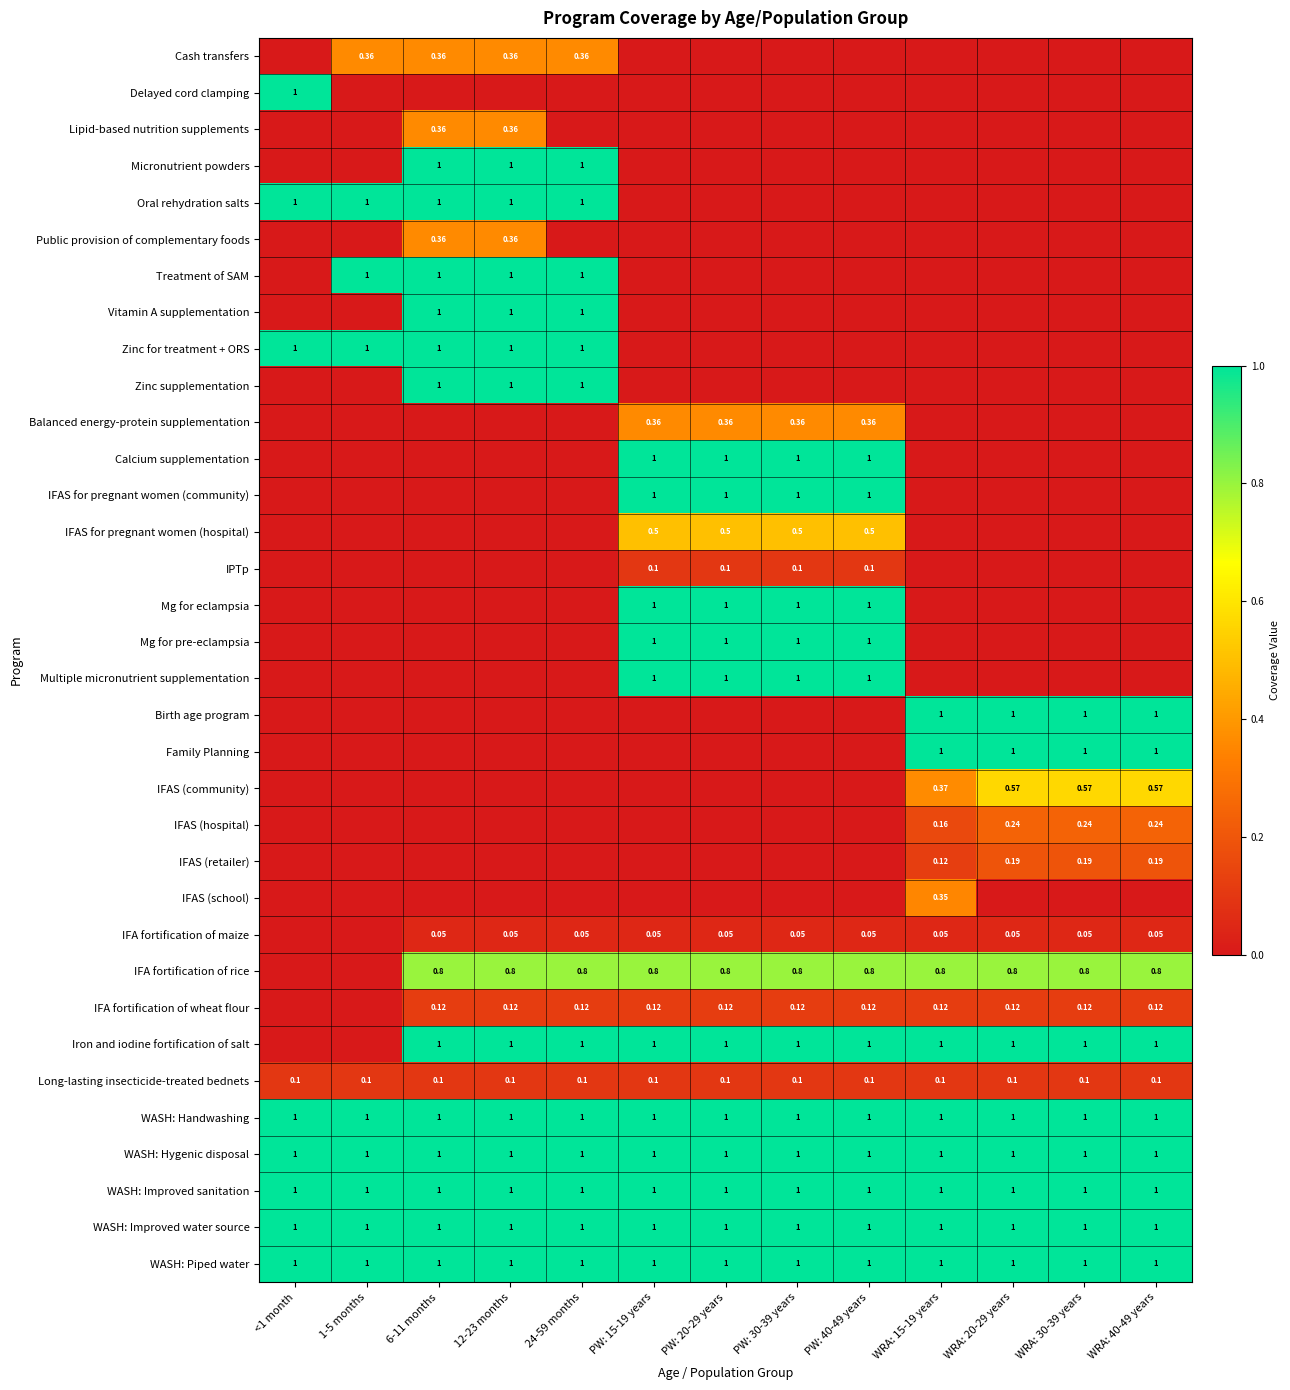

What is the highest value of the Iron and iodine fortification of salt series?

1.0